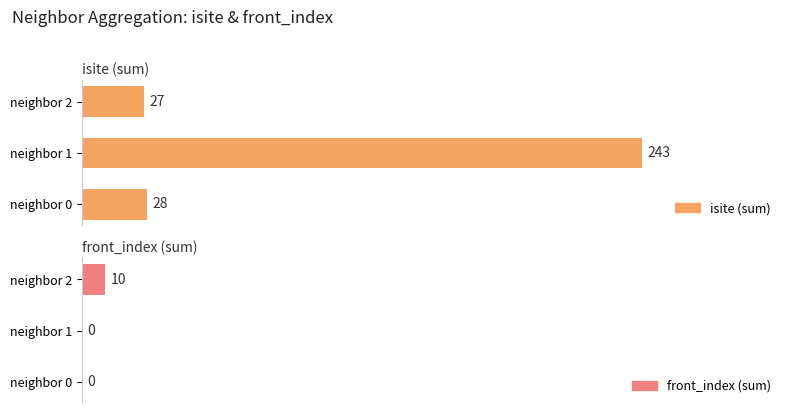

The value of front_index (sum) at neighbor 2 is 7. True or false?

False